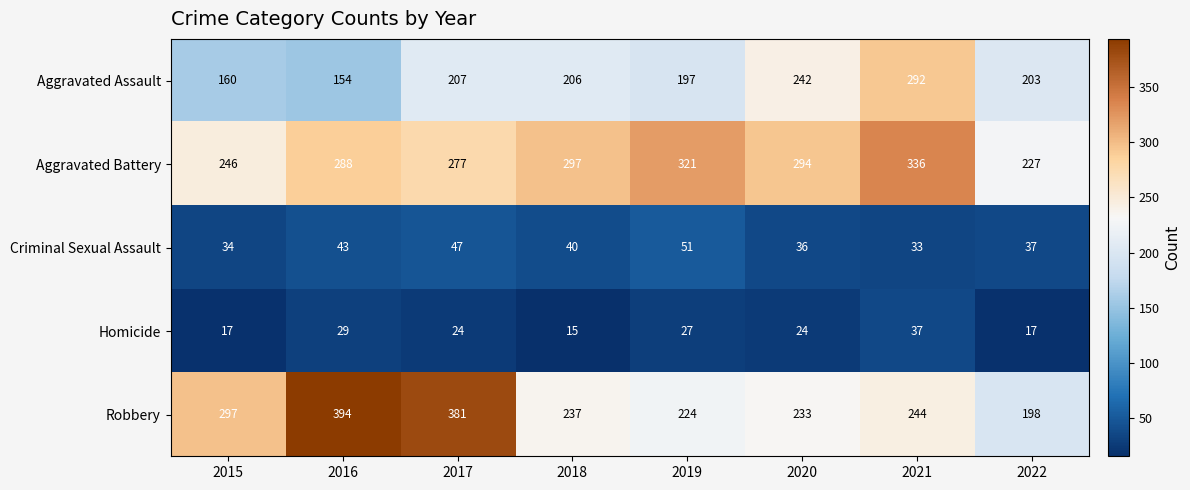

What is the sum of all Aggravated Assault values?

1661